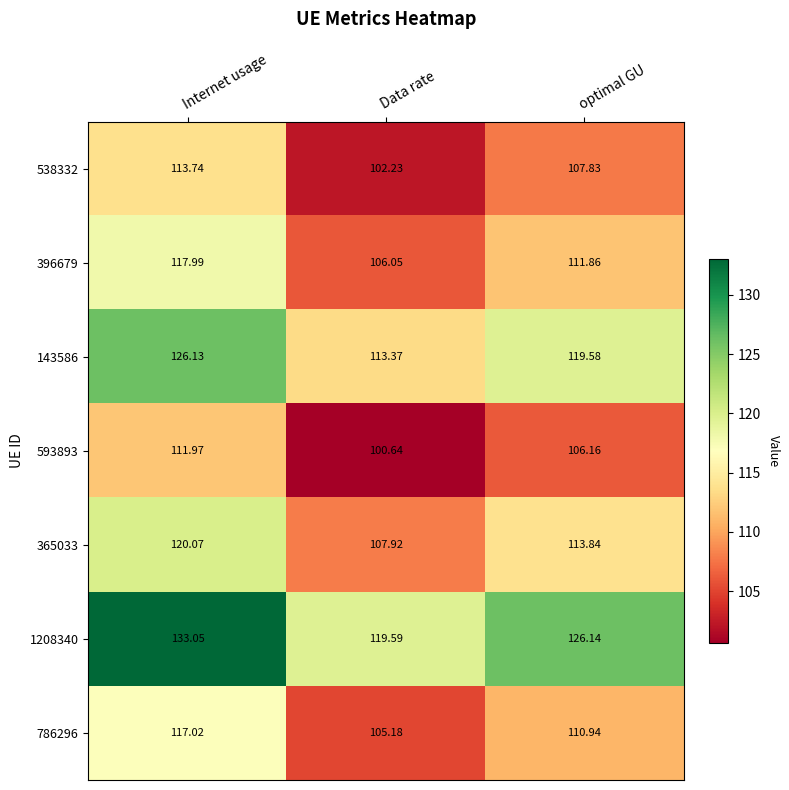

Between Internet usage and optimal GU, which series saw the biggest shift?

1208340